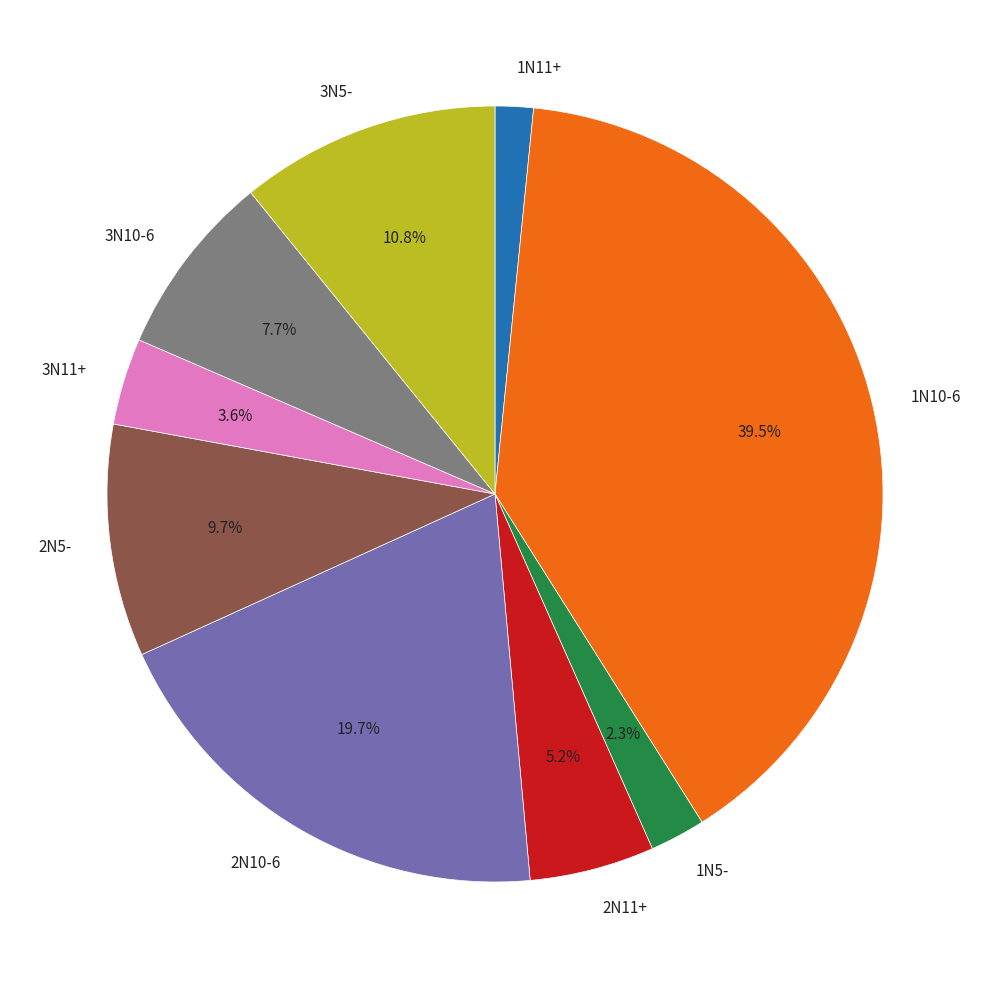

Does 2N11+ represent more than half of the total?

No